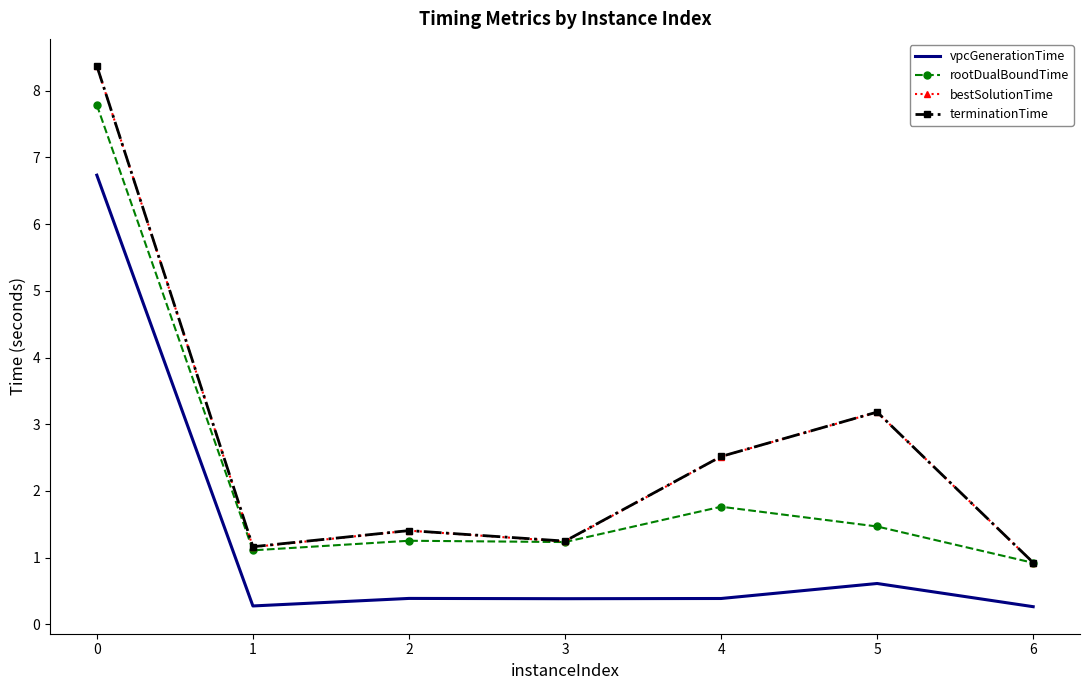

What is the maximum value for terminationTime?

8.4